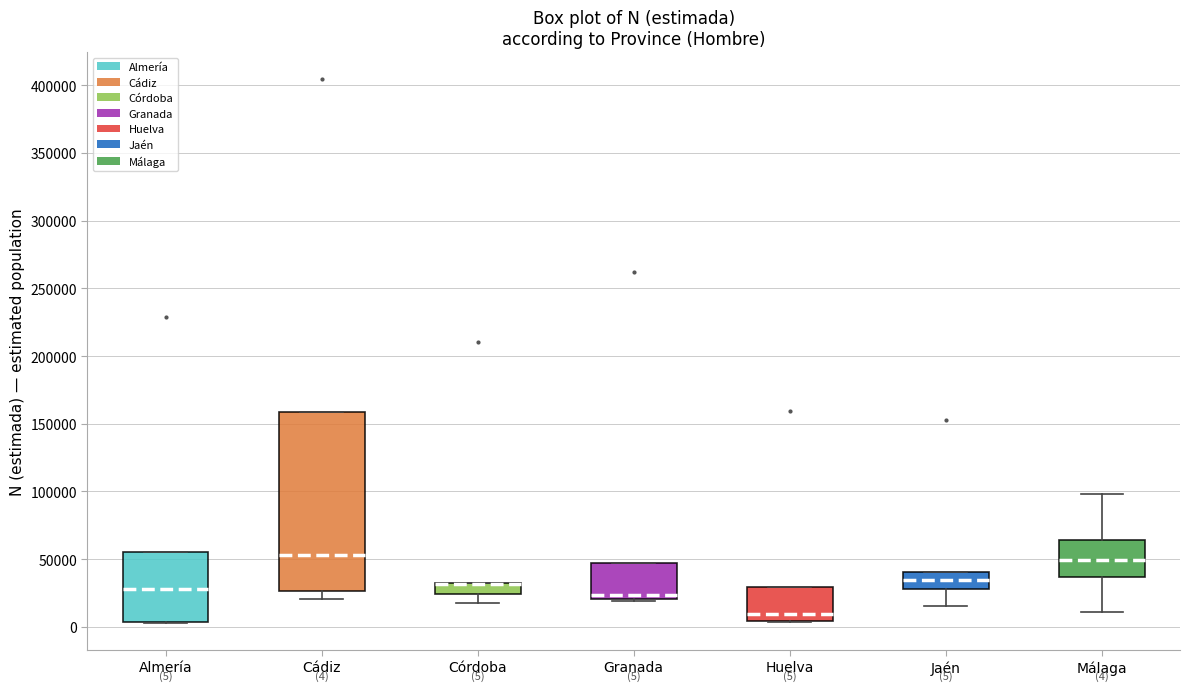

Which box is the tallest, from its lower edge to its upper edge?

Cádiz